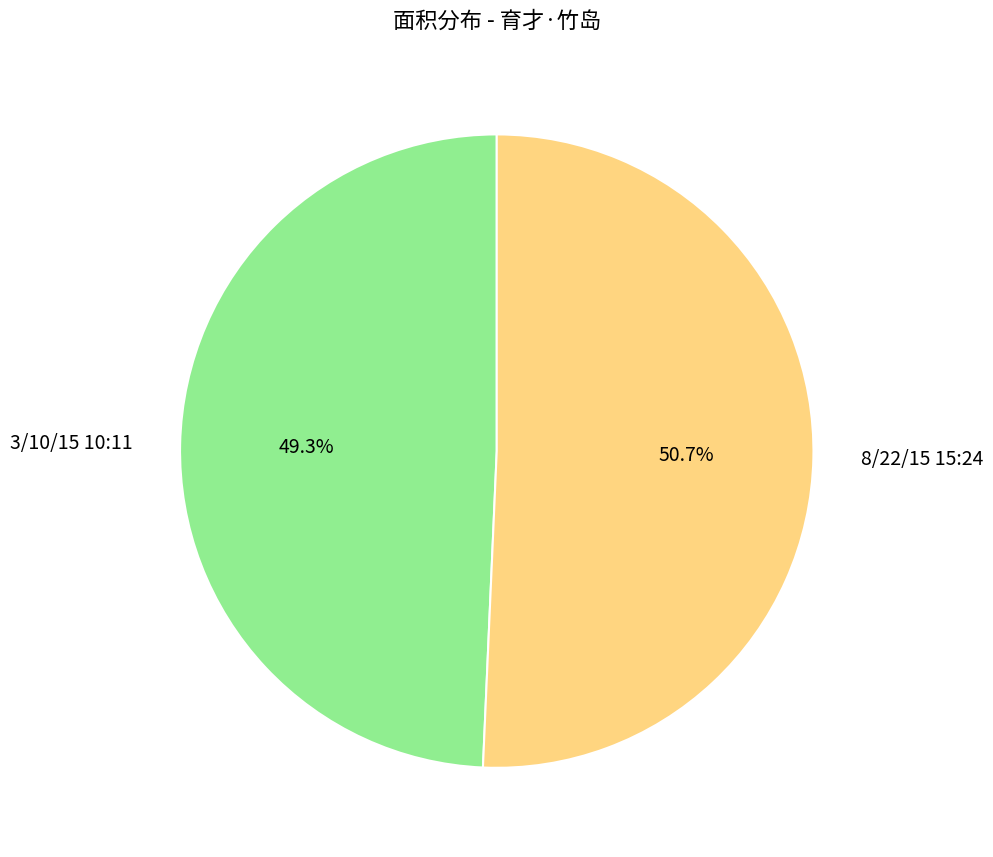

To the nearest percent, what percentage of the pie is 3/10/15 10:11?

49%